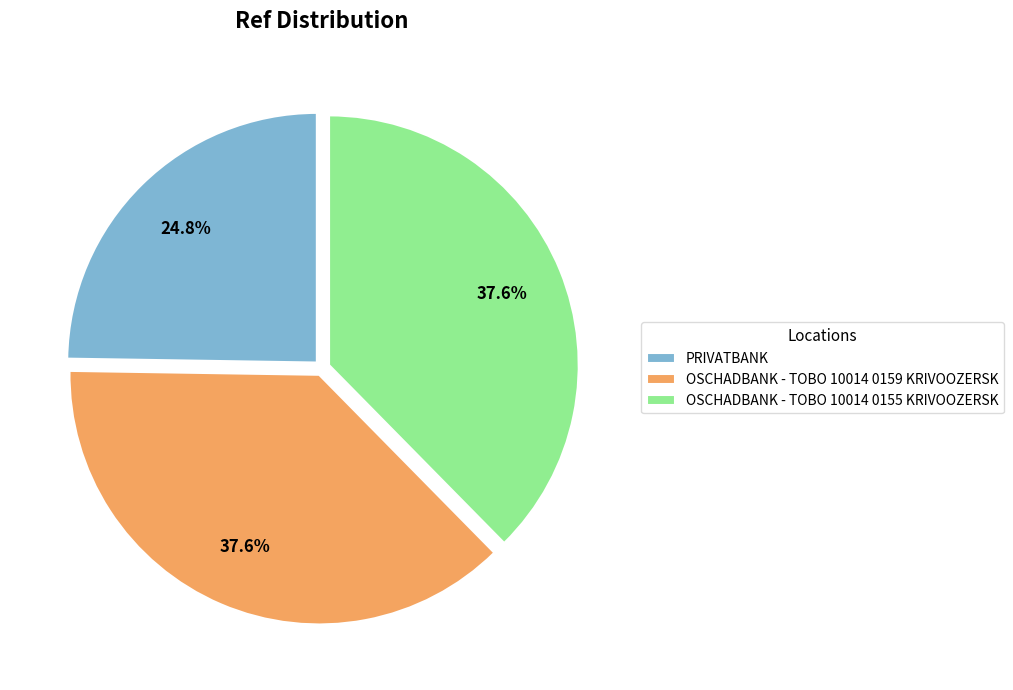

To the nearest percent, what is the difference between the largest and smallest slice percentages?

13%